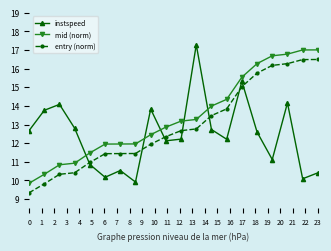

True or false: instspeed has more than 2 points higher than both neighbors.

True